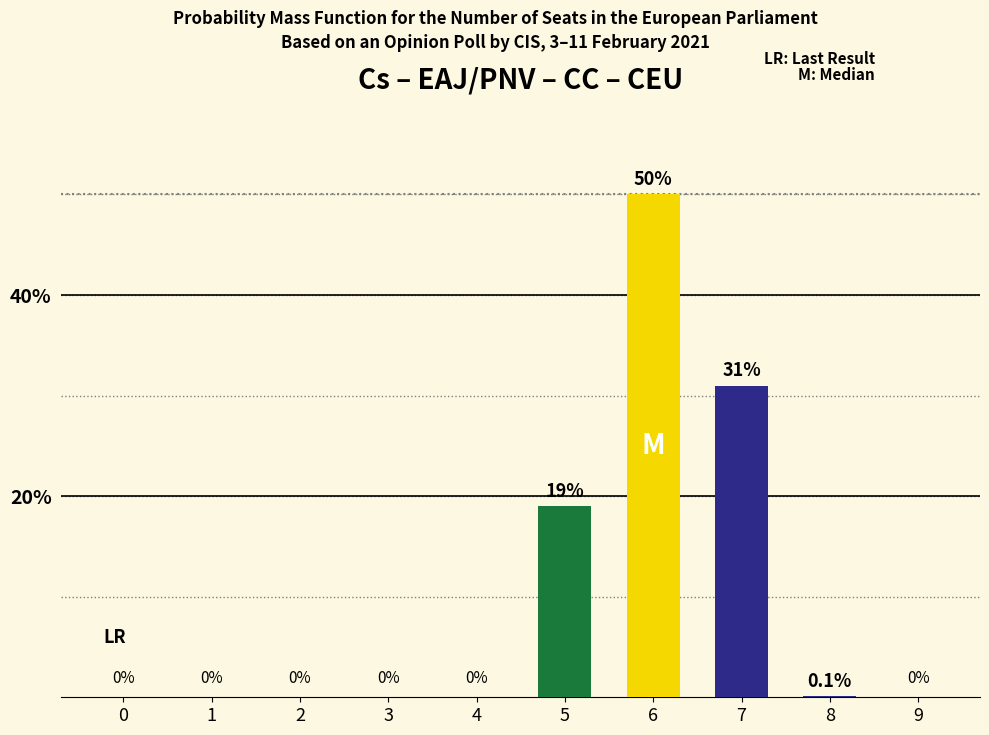

The chart shows a value of 19.0 at 5. True or false?

True